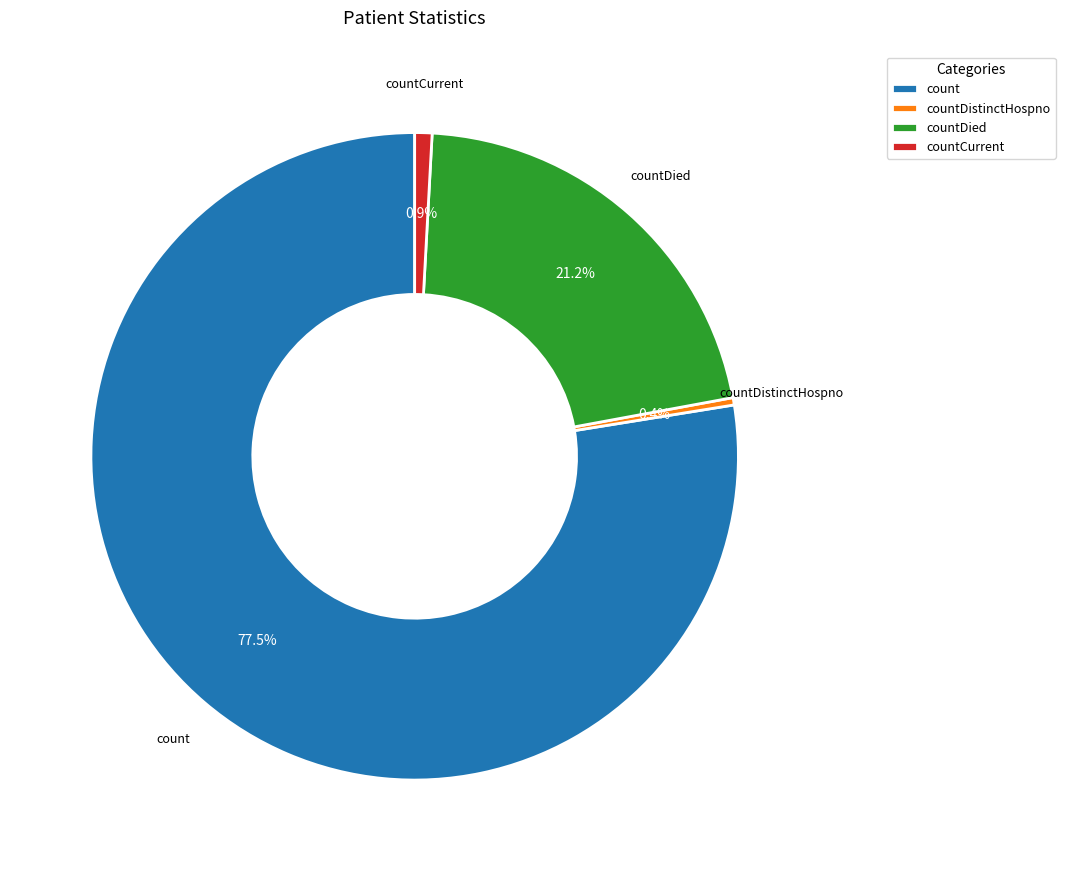

Which category has the biggest portion of the pie?

count